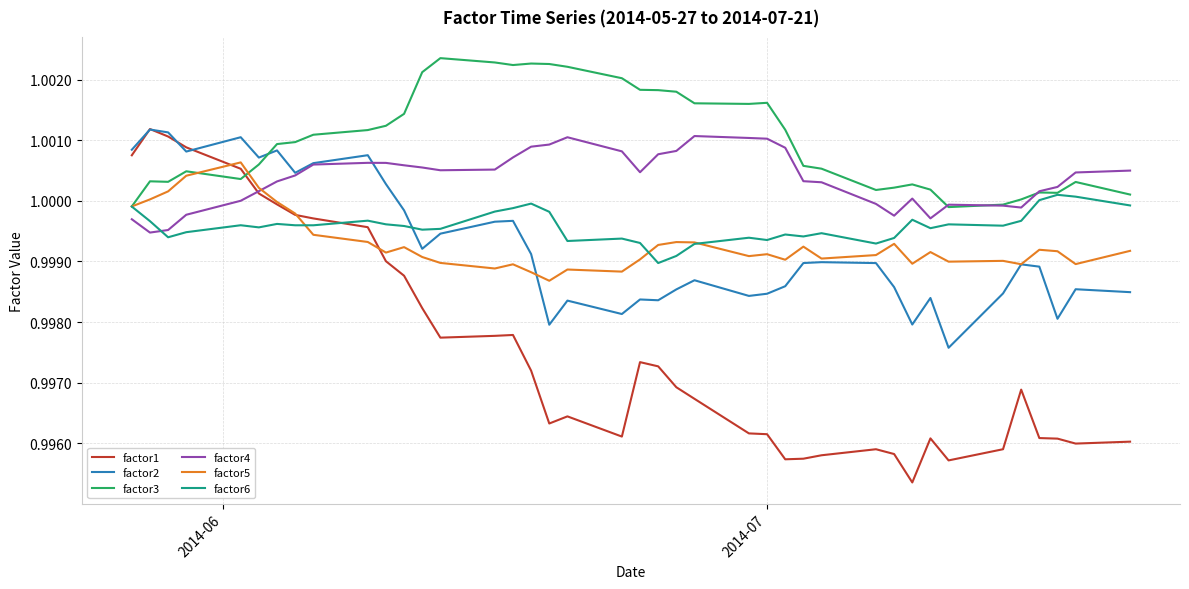

True or false: factor6 and factor4 cross at least once.

True